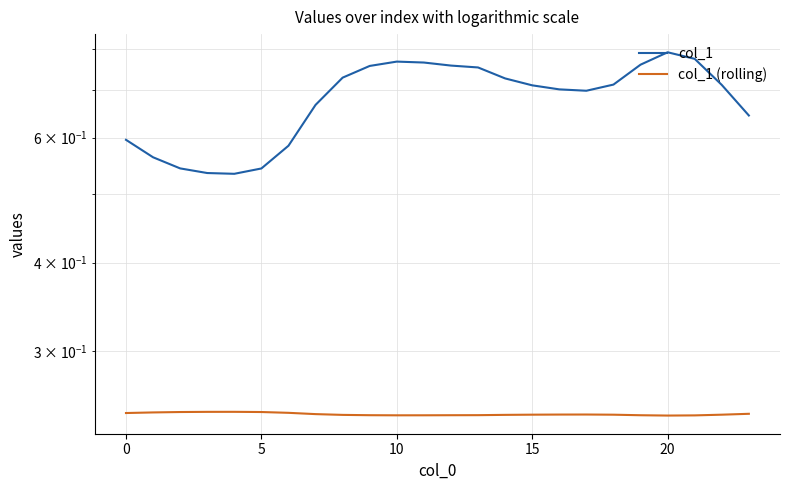

What is the maximum value for col_1?

0.8